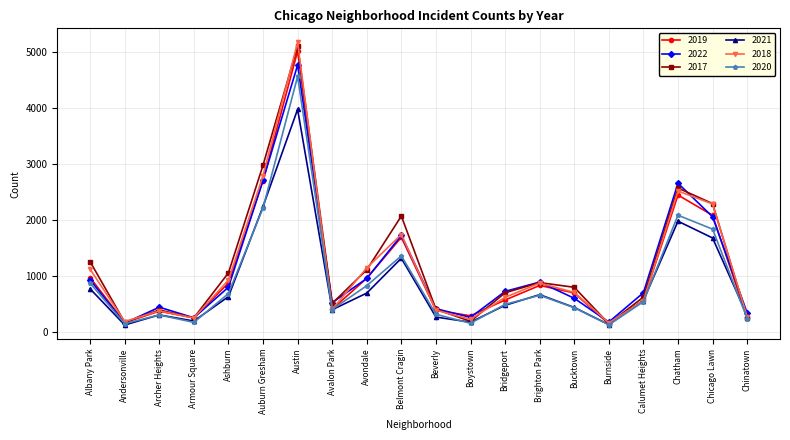

Where is the first local minimum for 2019?

Andersonville